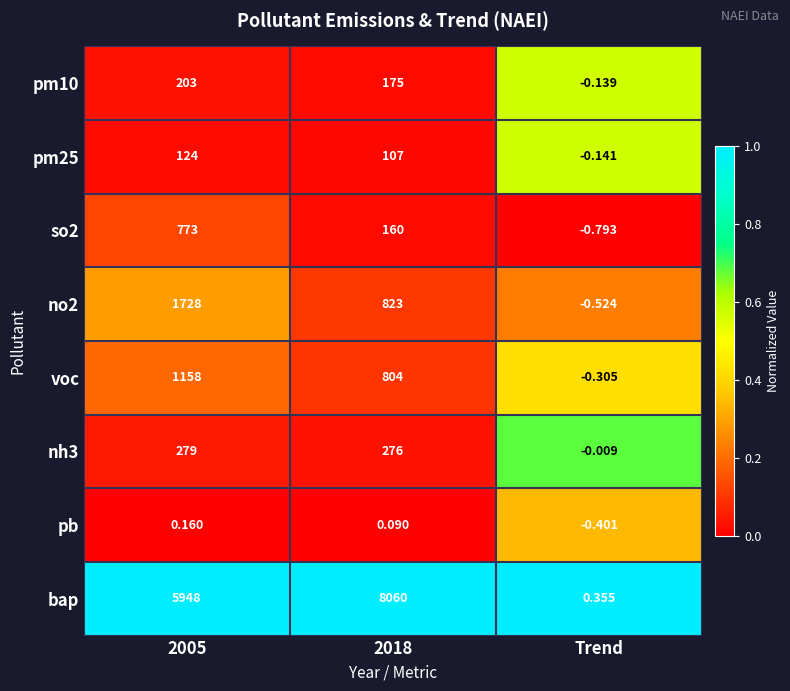

Is the value of nh3 at 2005 greater than the value of pm10 at Trend?

Yes